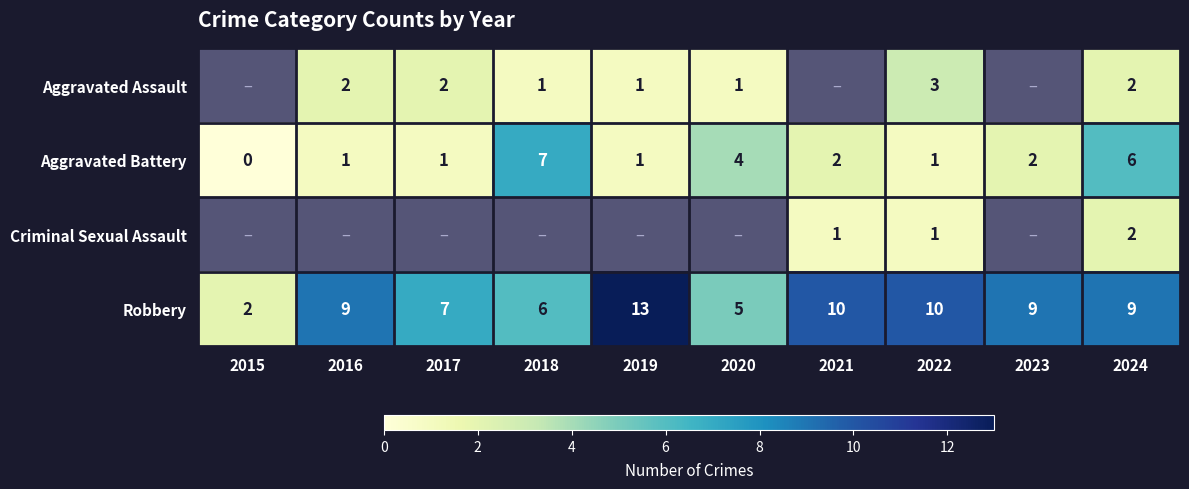

What is the difference between the maximum and second lowest values in the Robbery series?

8